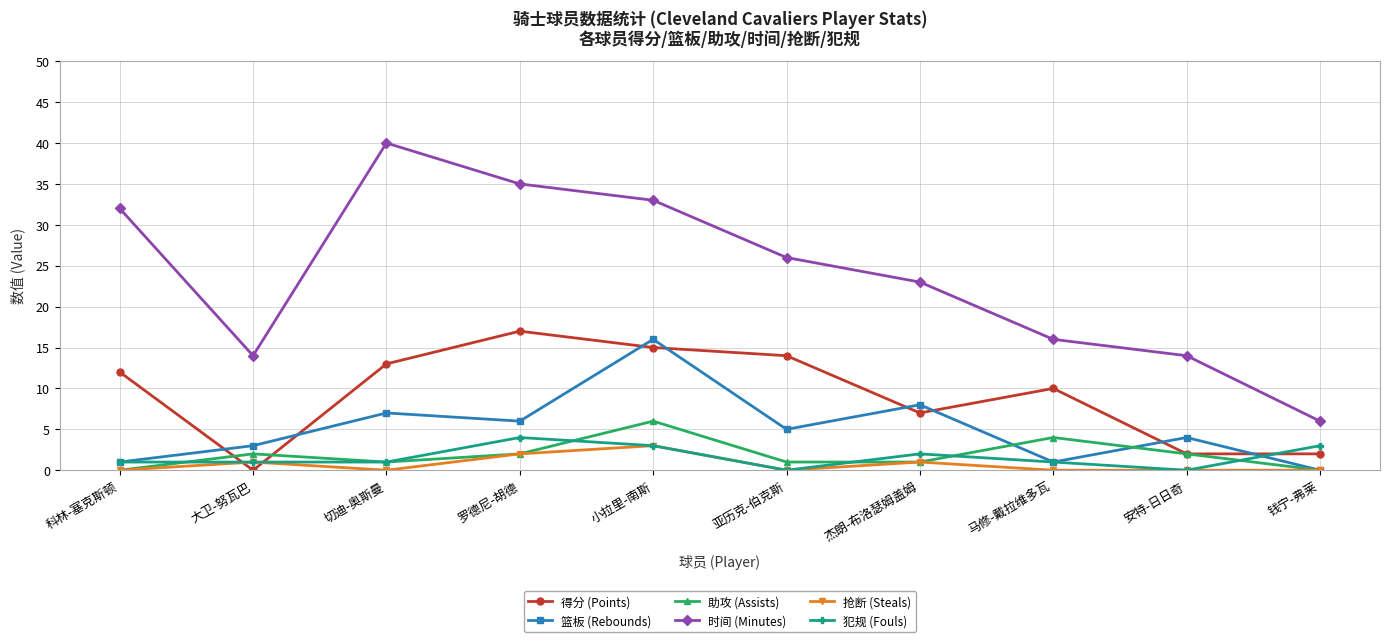

True or false: 抢断 (Steals) and 时间 (Minutes) cross at least once.

False